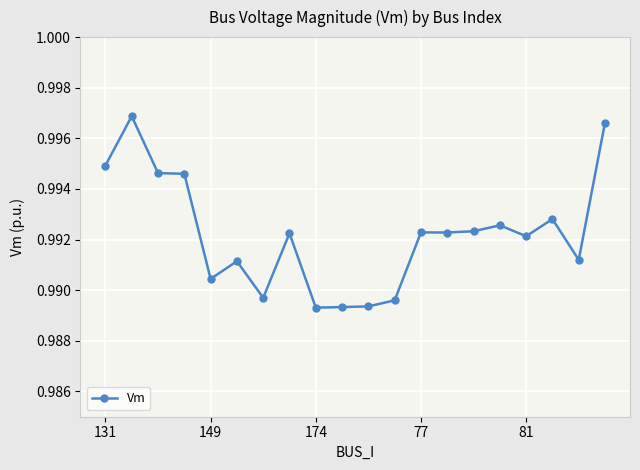

How many values are between 0 and 1?

20